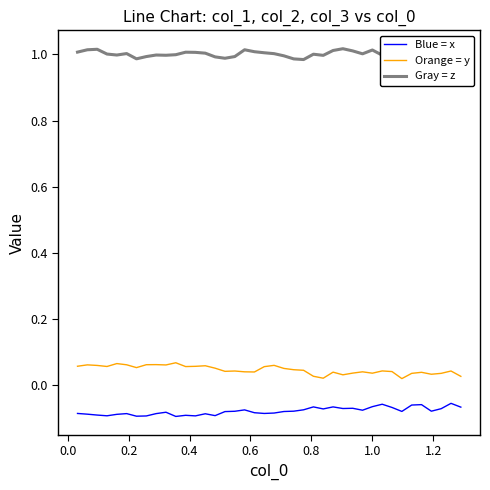

True or false: Orange = y and Blue = x cross at least once.

False